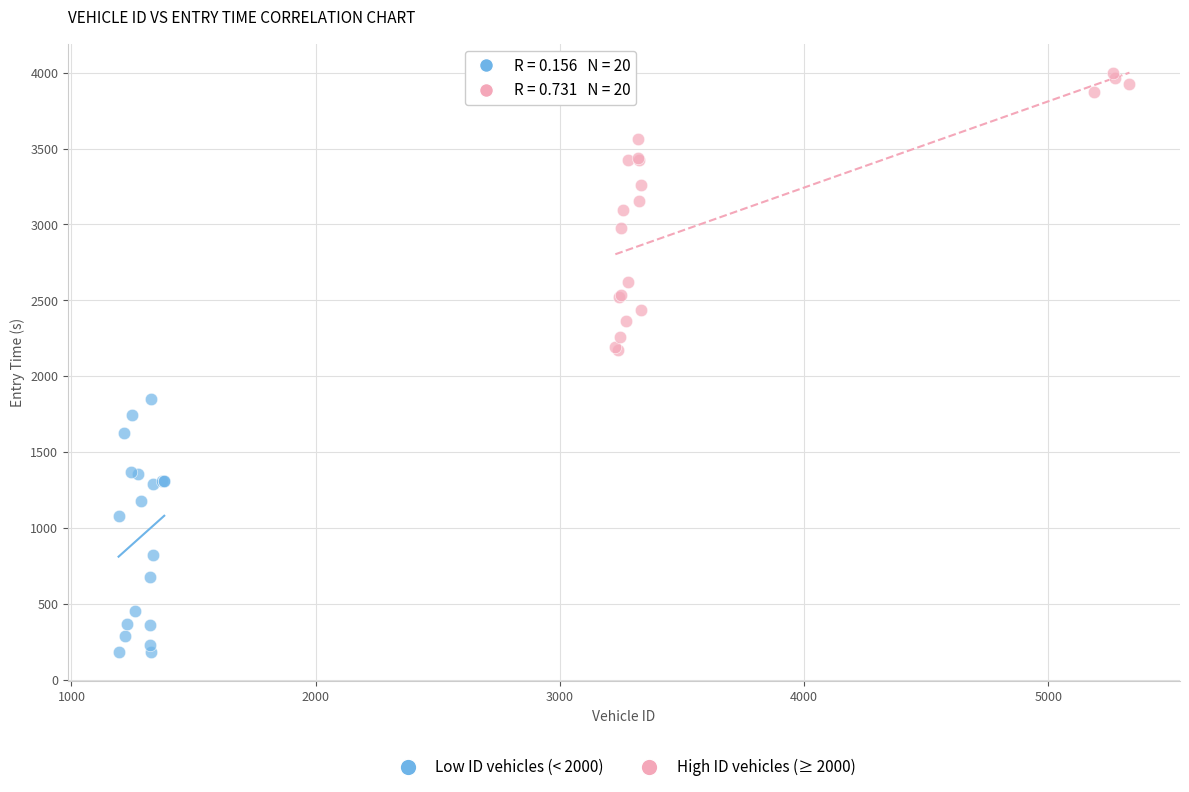

Which series has the widest spread of Y values?

High ID vehicles (≥ 2000)